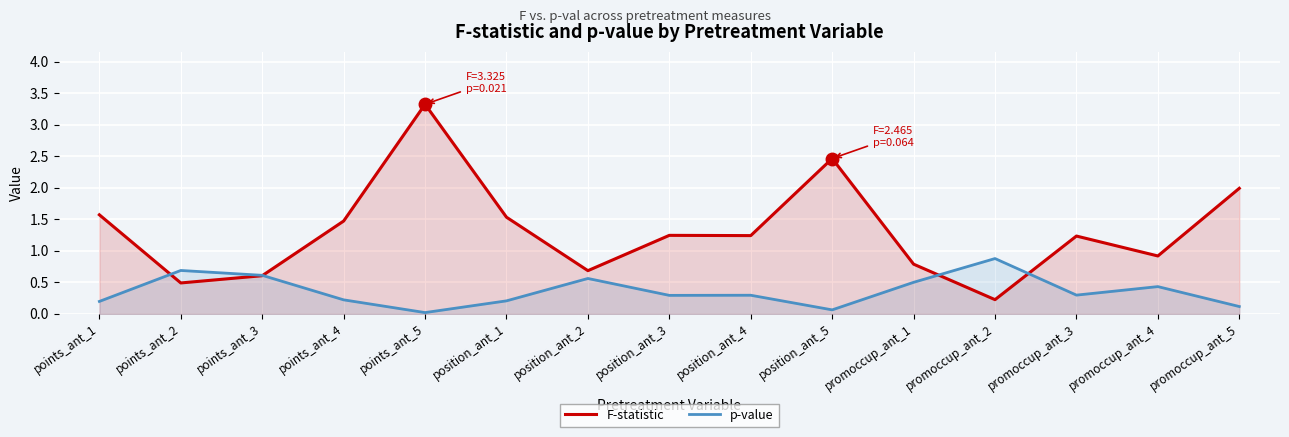

True or false: F and p-val intersect in this chart.

True